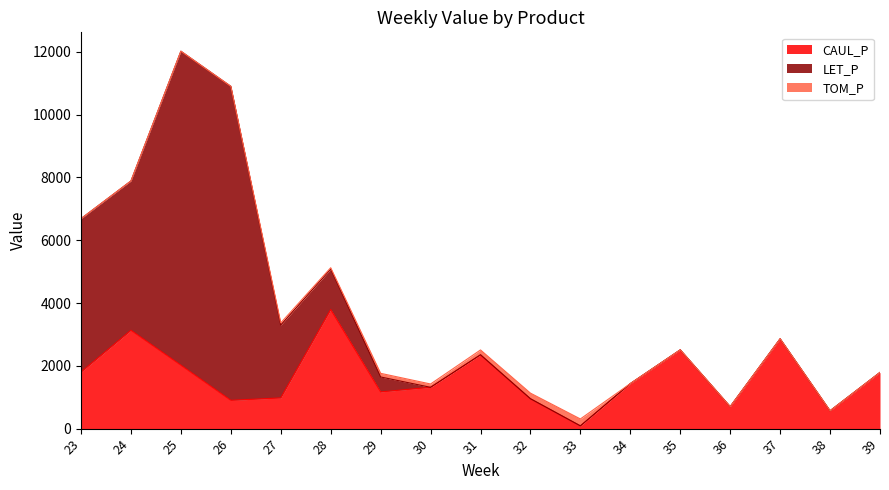

What is the total value across all series at 27?

3368.5